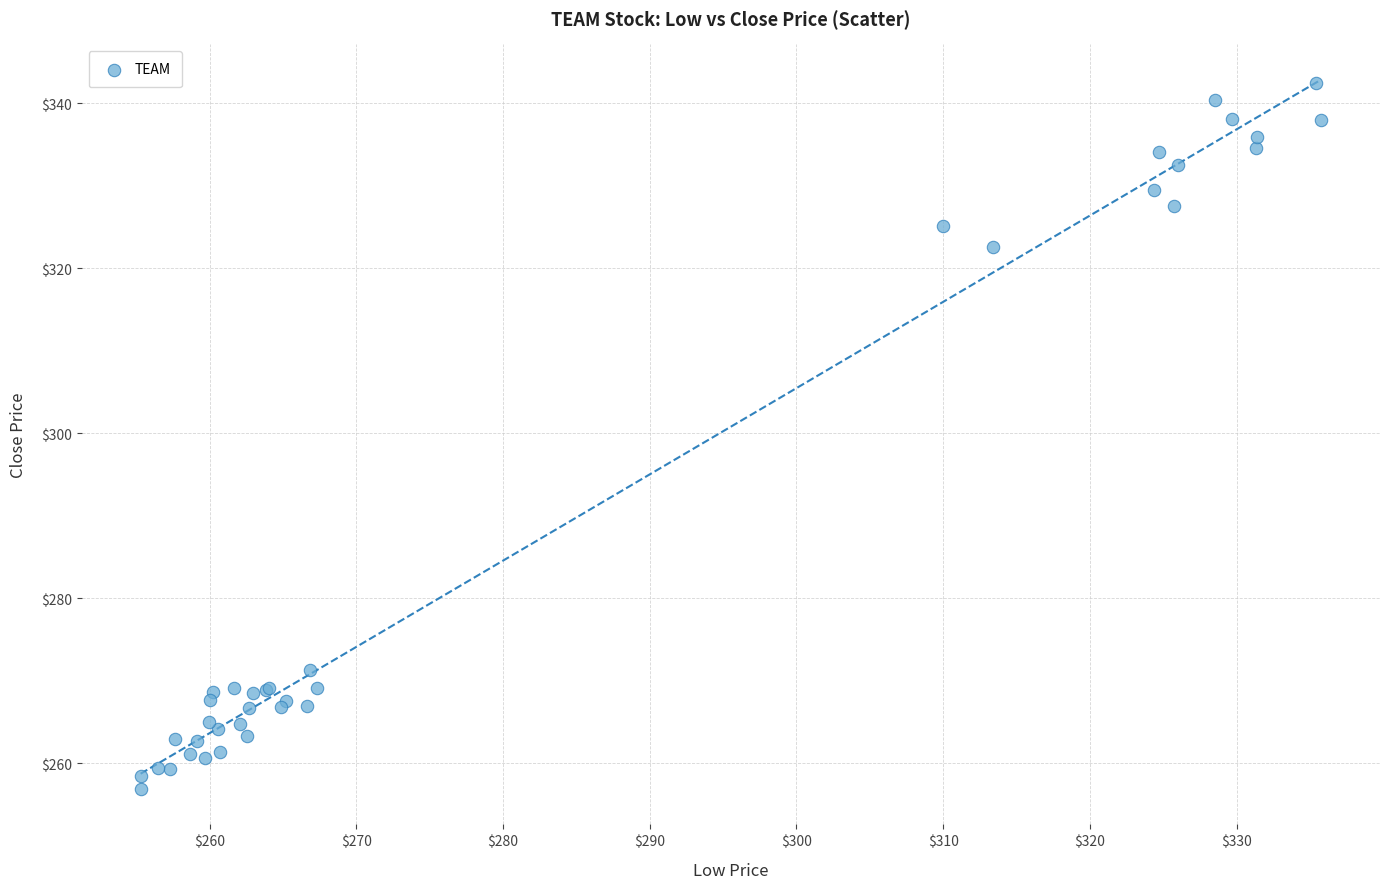

What Y value in the scatter plot is closest to 299?

322.6